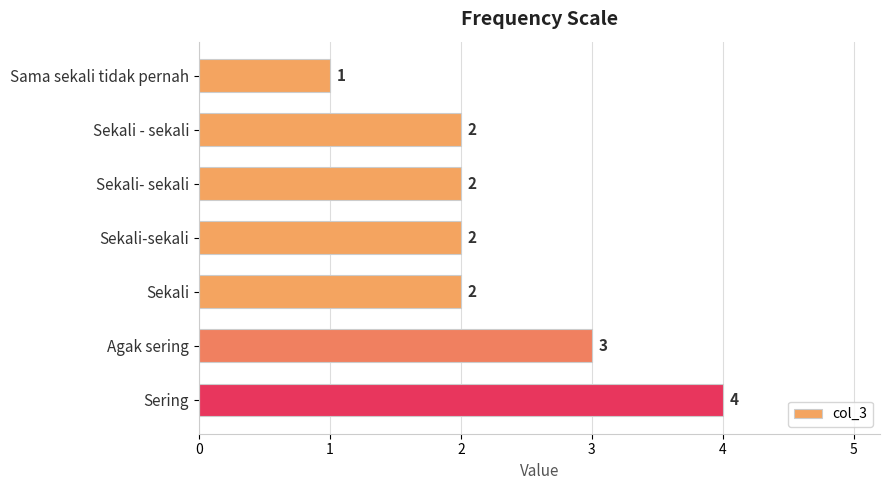

Count the values in the range 2 to 3.

5